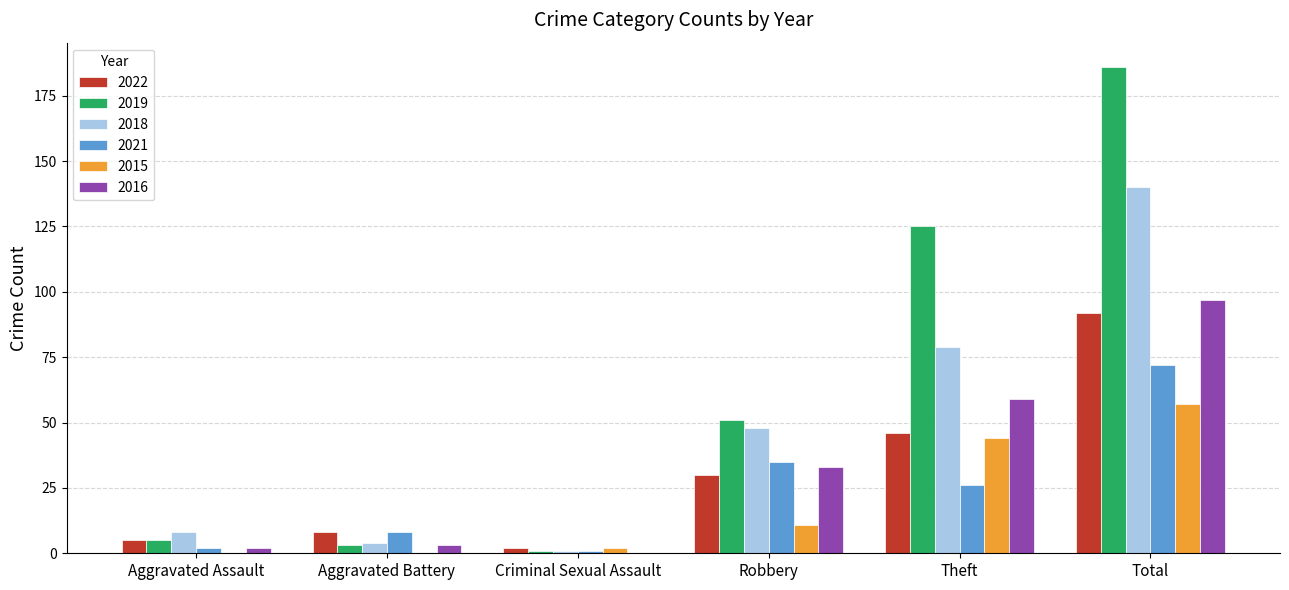

Between Robbery and Total, which series saw the biggest shift?

2019